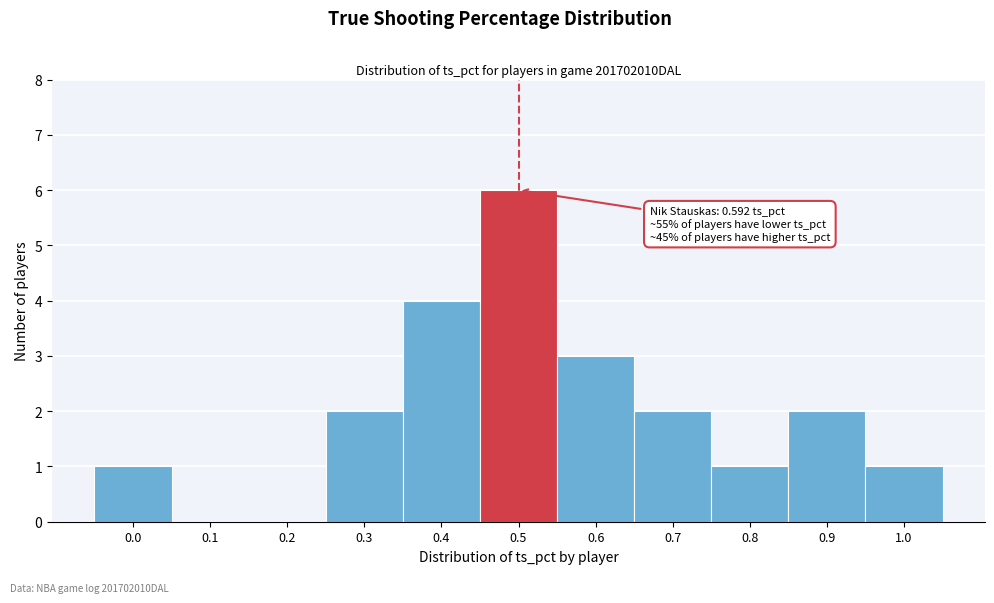

Reading left to right, what are all the values shown in this chart?

0.0=1	0.1=0	0.2=0	0.3=2	0.4=4	0.5=6	0.6=3	0.7=2	0.8=1	0.9=2	1.0=1